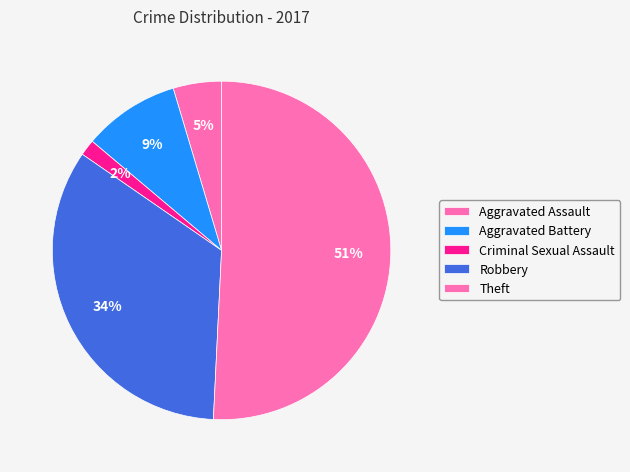

Which slice is the smallest?

Criminal Sexual Assault